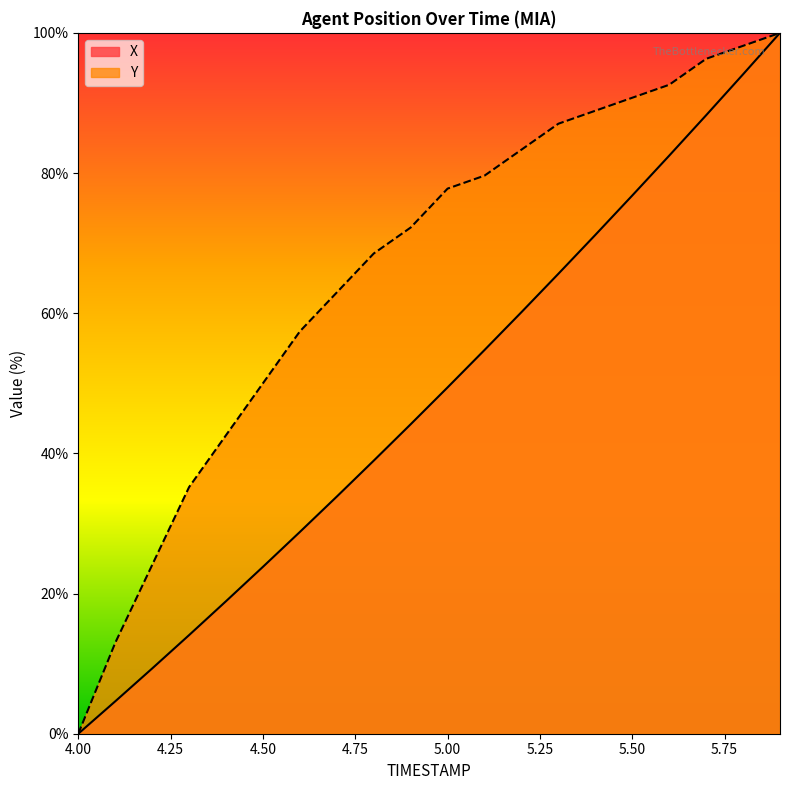

Rank the series at 4.3 from lowest to highest value.

X, Y